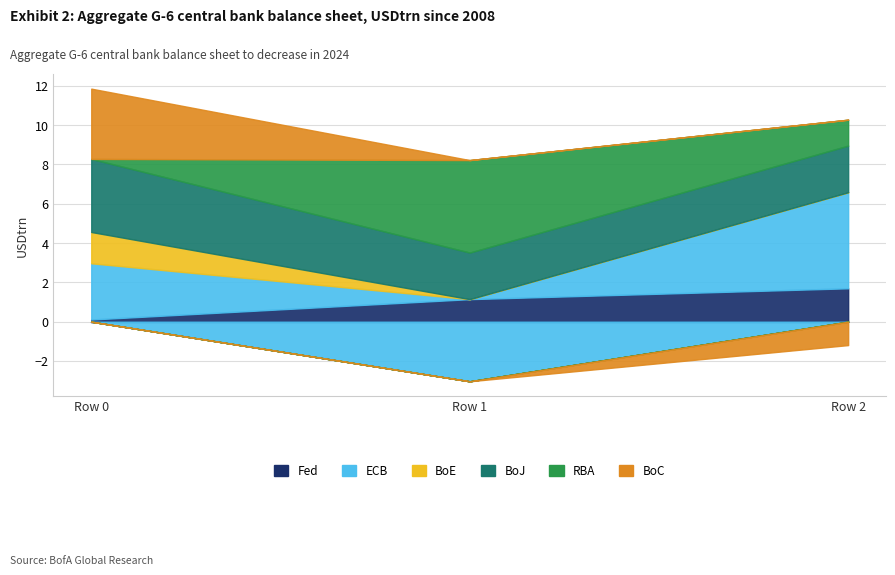

Rank the series at Row 0 from highest to lowest value.

BoJ, BoC, ECB, BoE, Fed, RBA